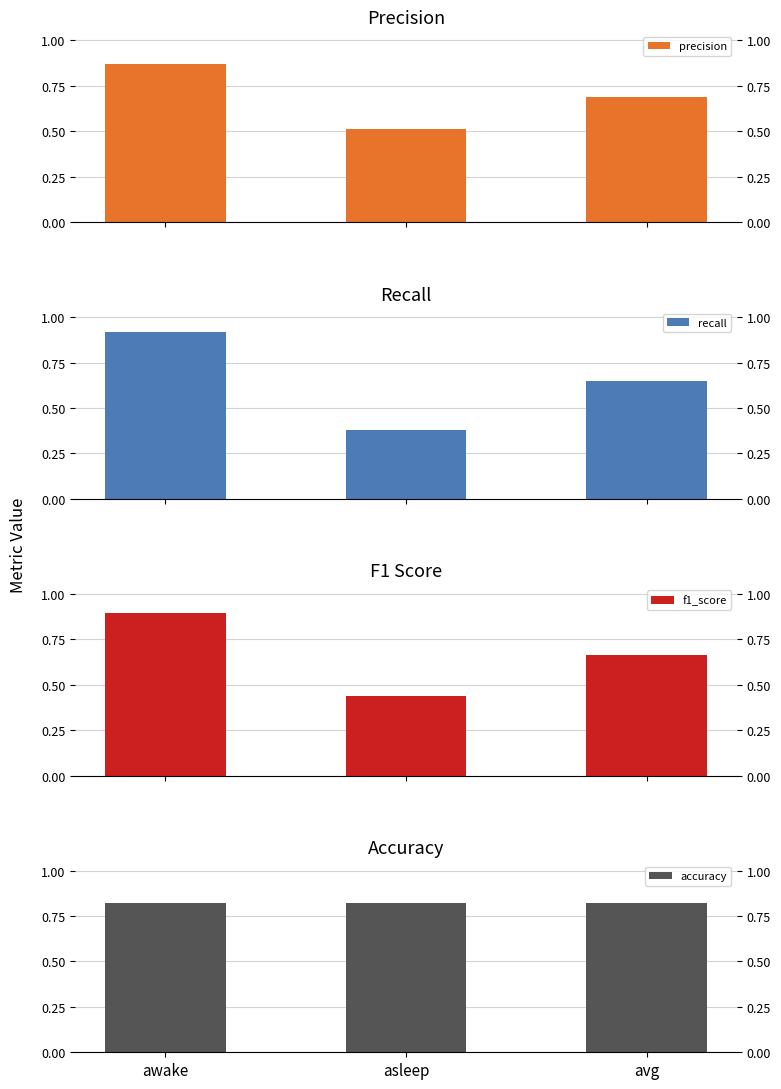

At which category is the sum across all series the highest?

awake